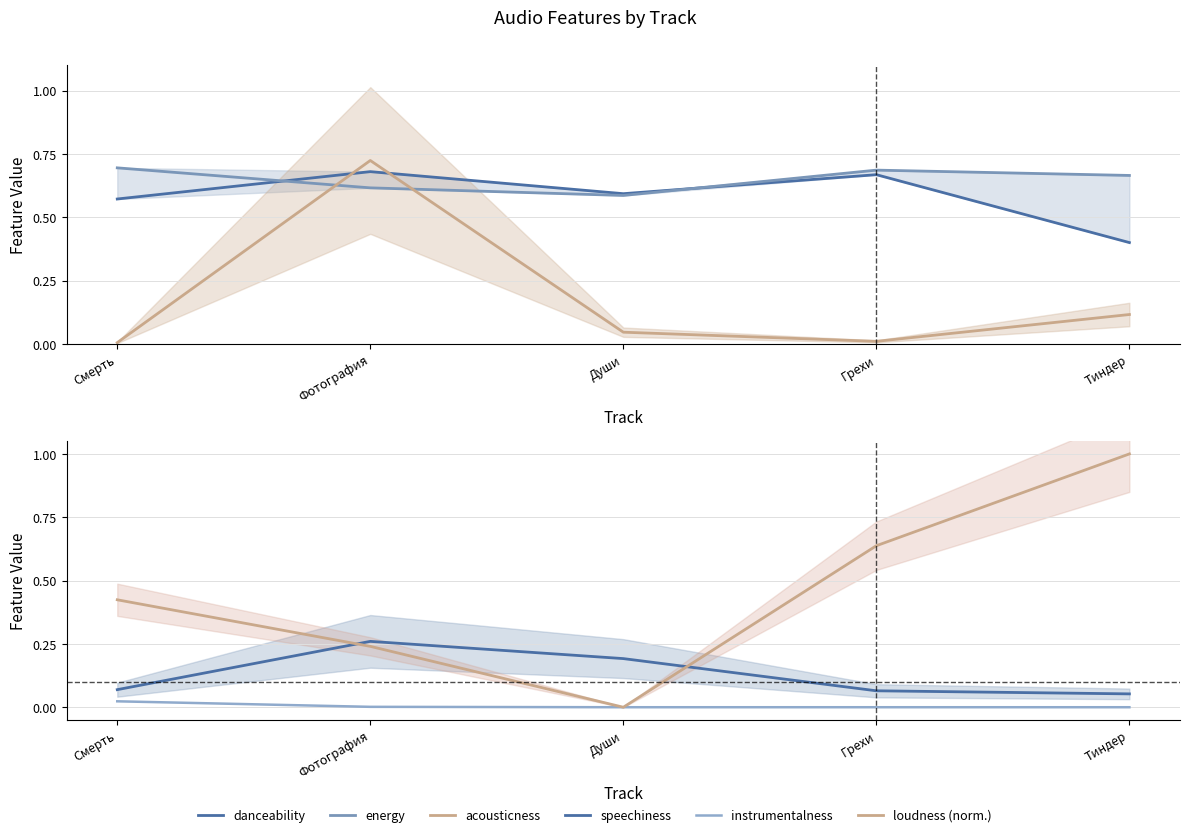

True or false: acousticness has a value of 0.0 at Смерть.

True